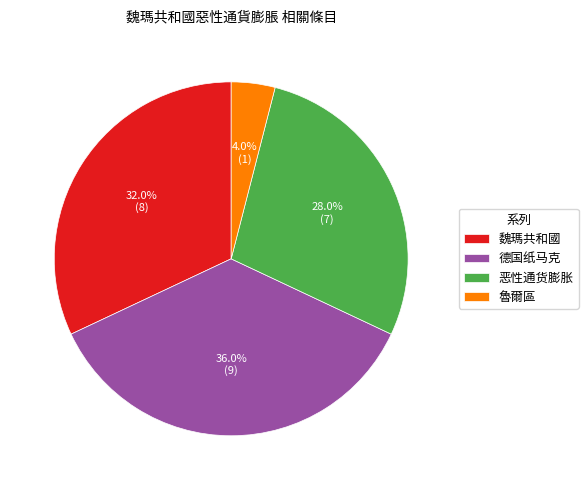

Is it true that 魏瑪共和國 is 32% of the pie?

True